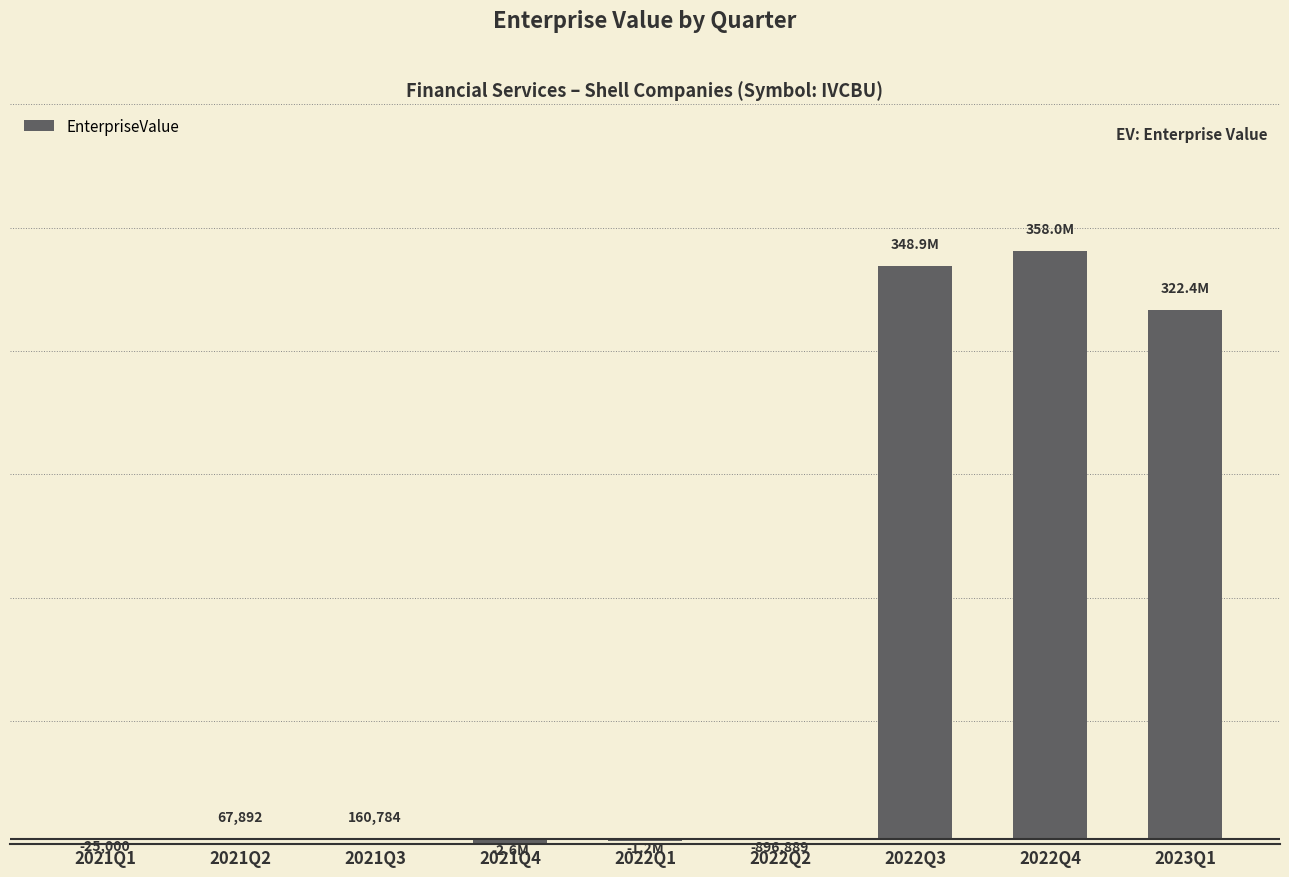

Are the bars horizontal?

No